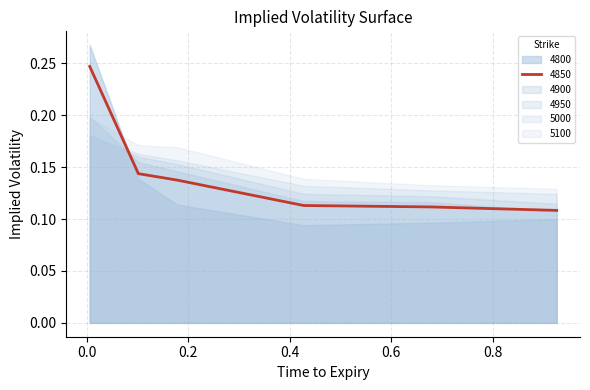

How many intersections are there between 4900 and 4800?

1